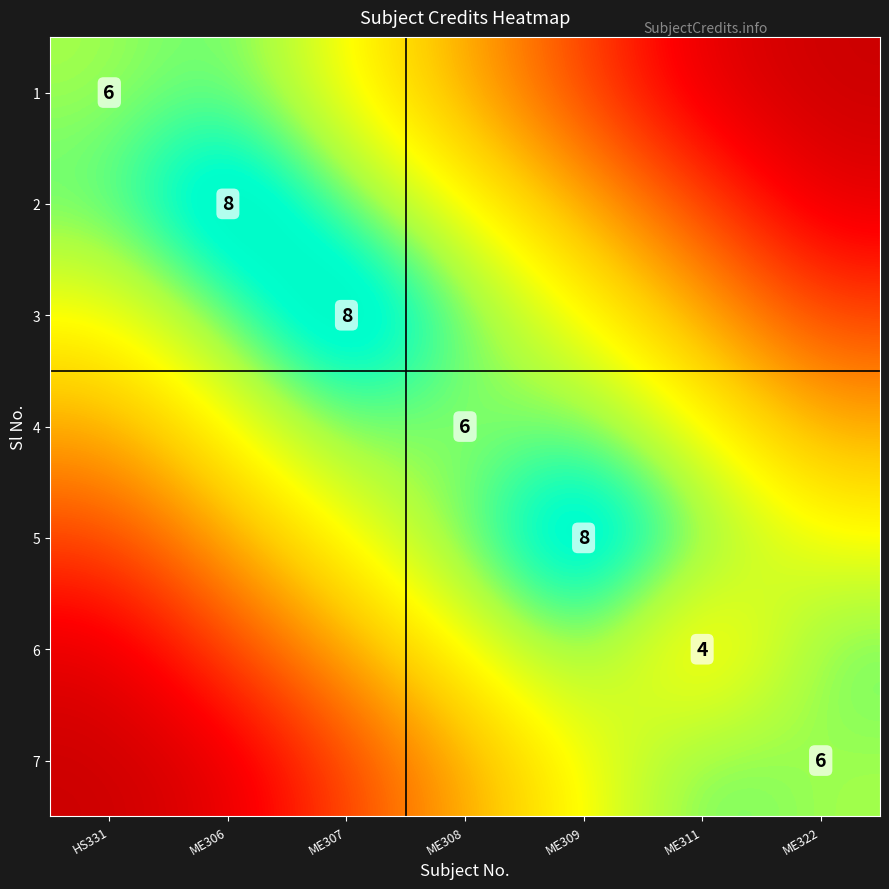

The 1 series shows 2.3 at HS331. True or false?

False